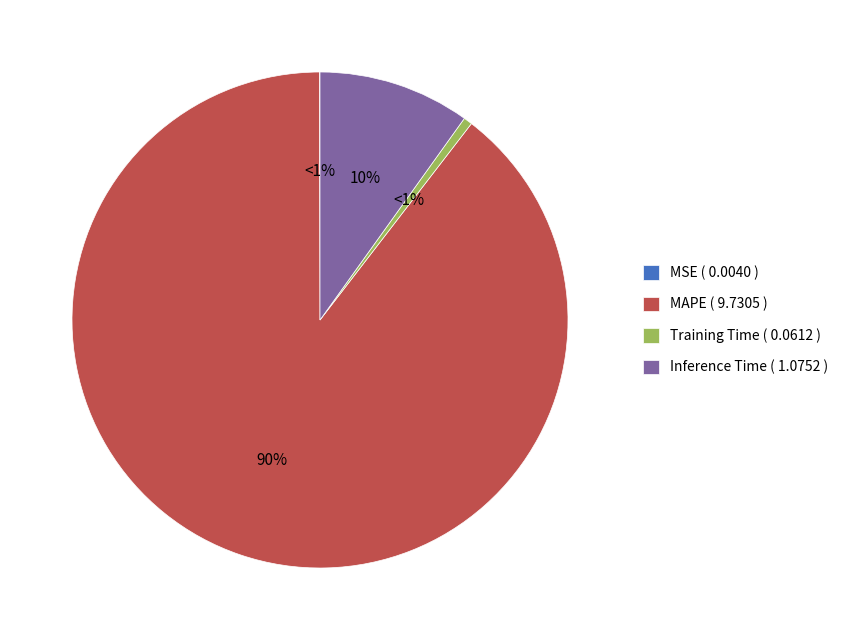

Is it true that Inference Time is 10% of the pie?

True